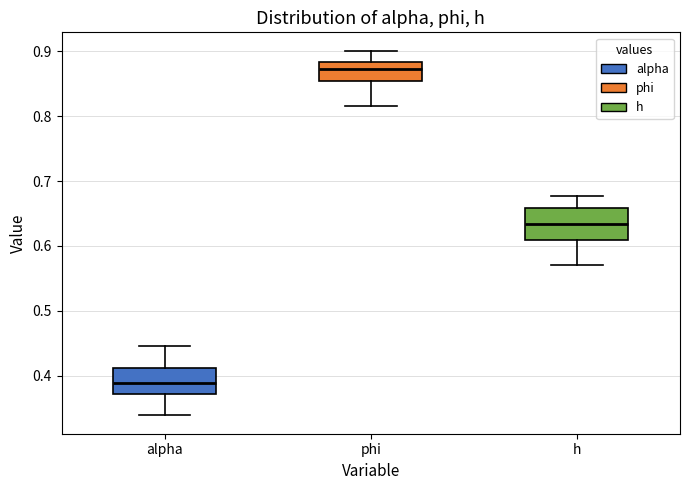

Where does the lower whisker of the box for alpha end on the y-axis? The values are not printed on the chart, so give them approximately, as read against the axis.

0.34